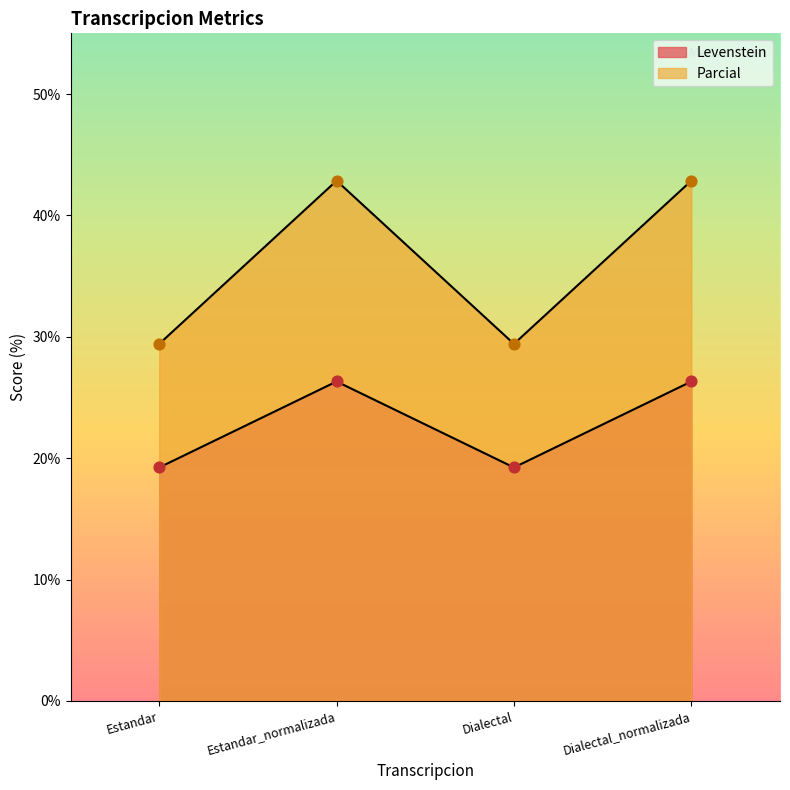

Which series reaches the minimum Y coordinate?

Levenstein